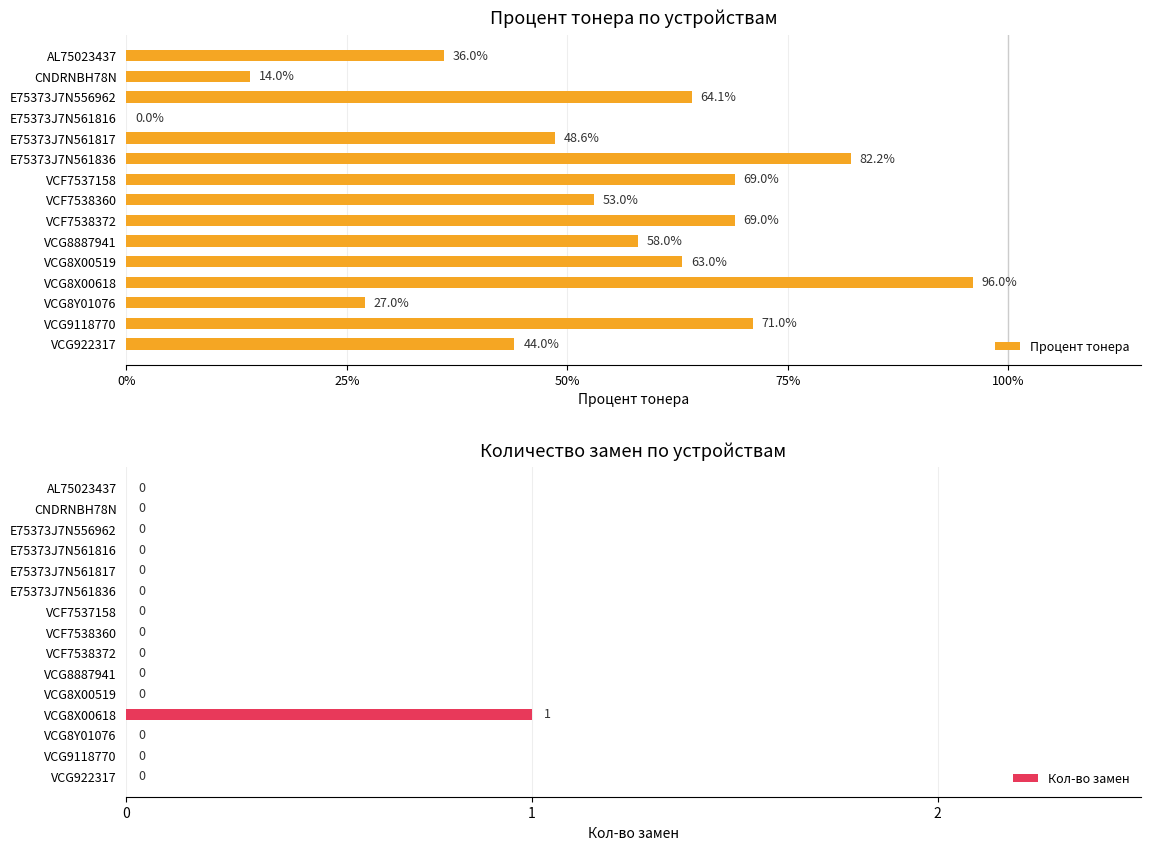

Is it true that Кол-во замен equals 1 at E75373J7N561836?

False